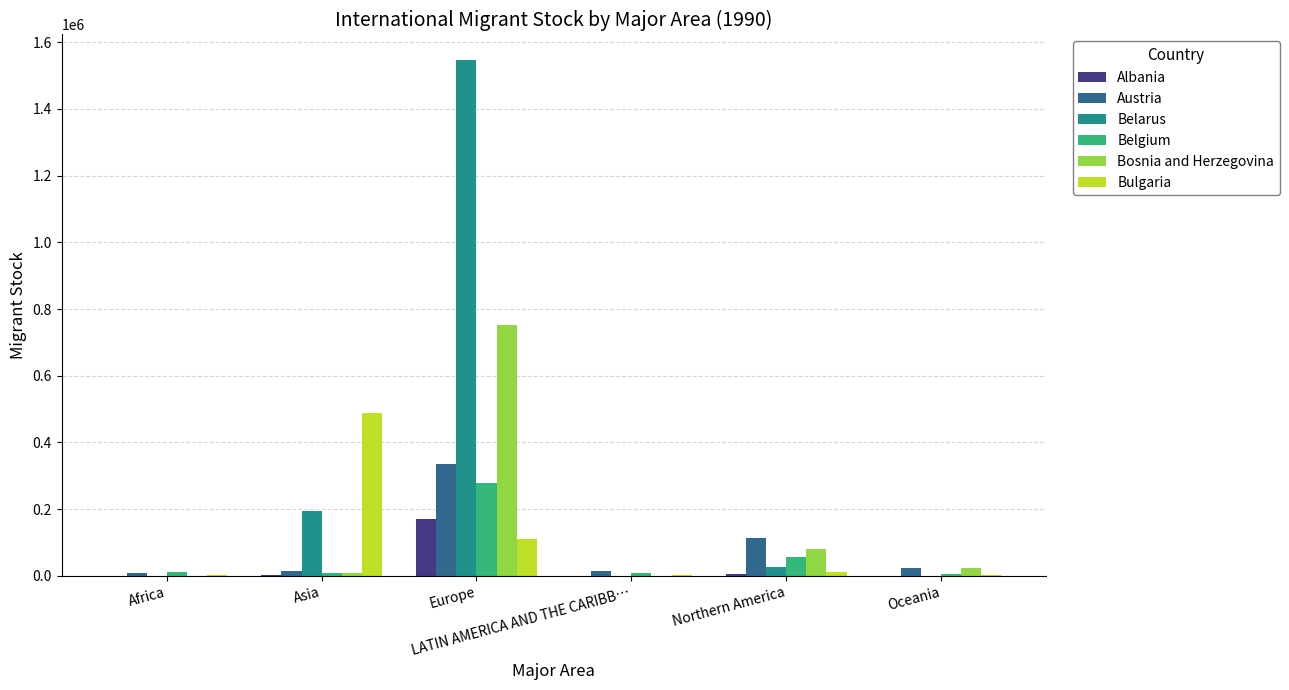

Between Asia and LATIN AMERICA AND THE CARIBB…, which series saw the biggest shift?

Bulgaria